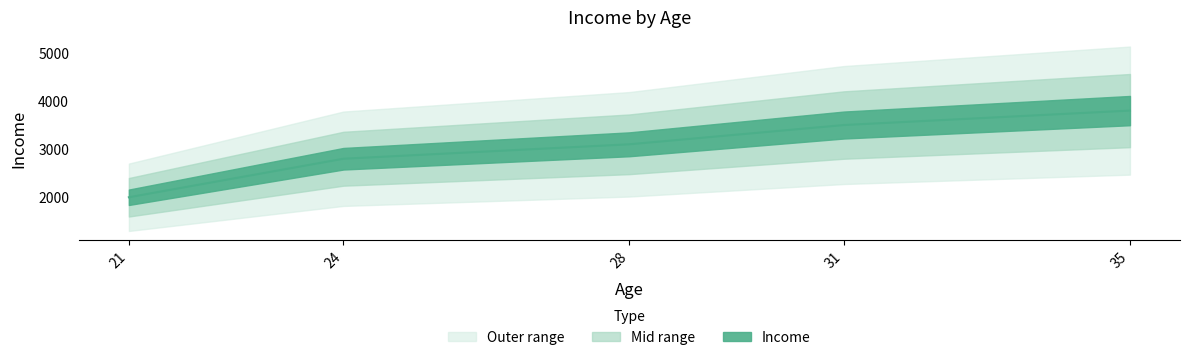

Count the number of values greater than 3100.

2